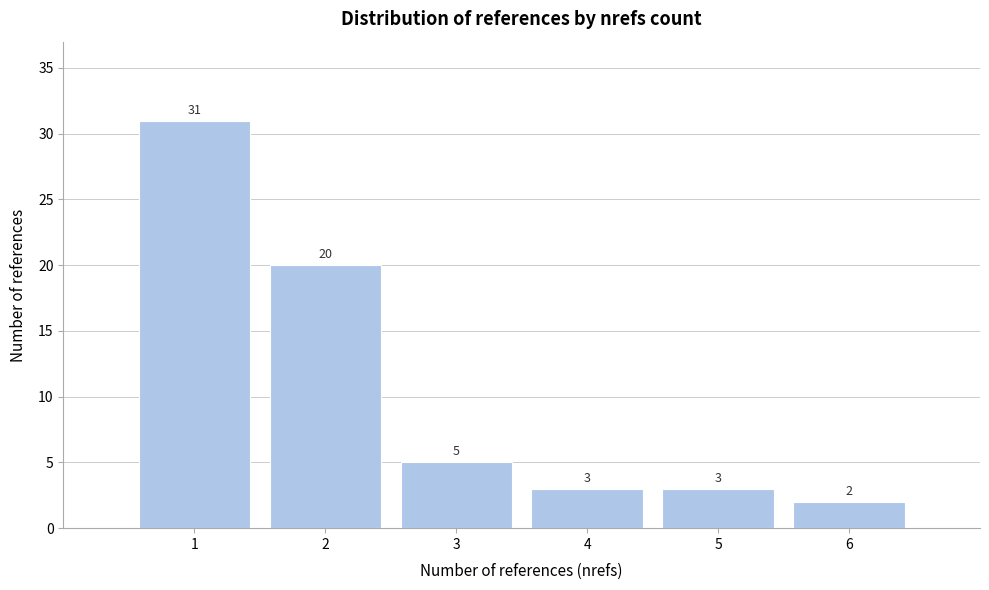

Which range on the x-axis has the tallest bar?

0.5 to 1.5